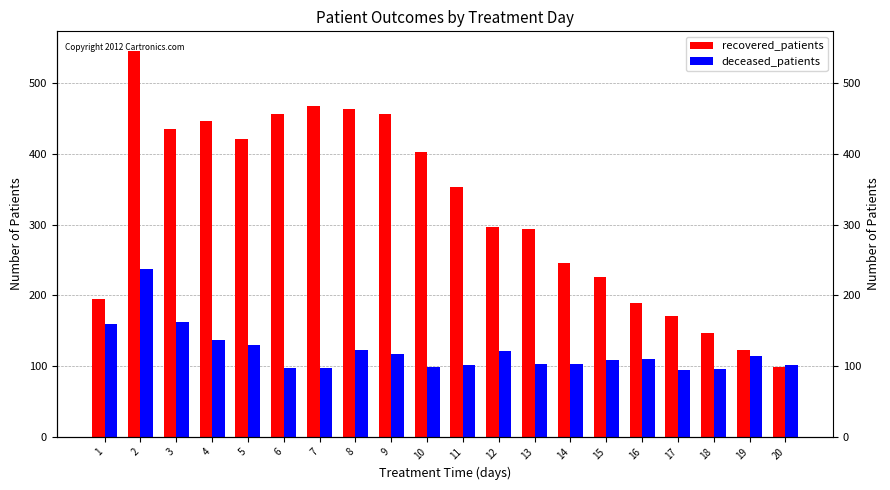

What is the difference between the recovered_patients values at 4 and 7?

21